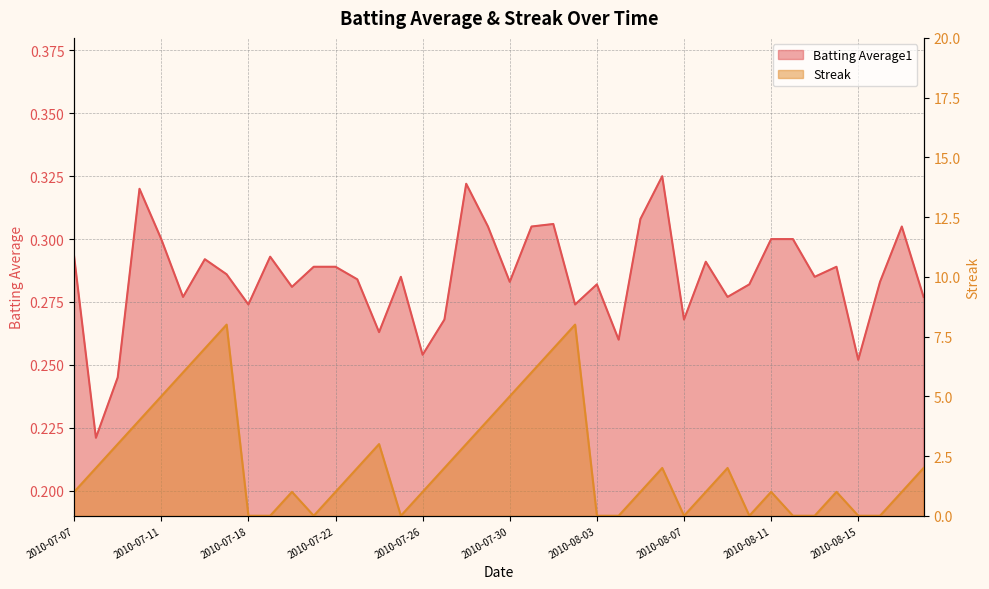

What is the difference between the highest and lowest values at 2010-08-13?

0.3